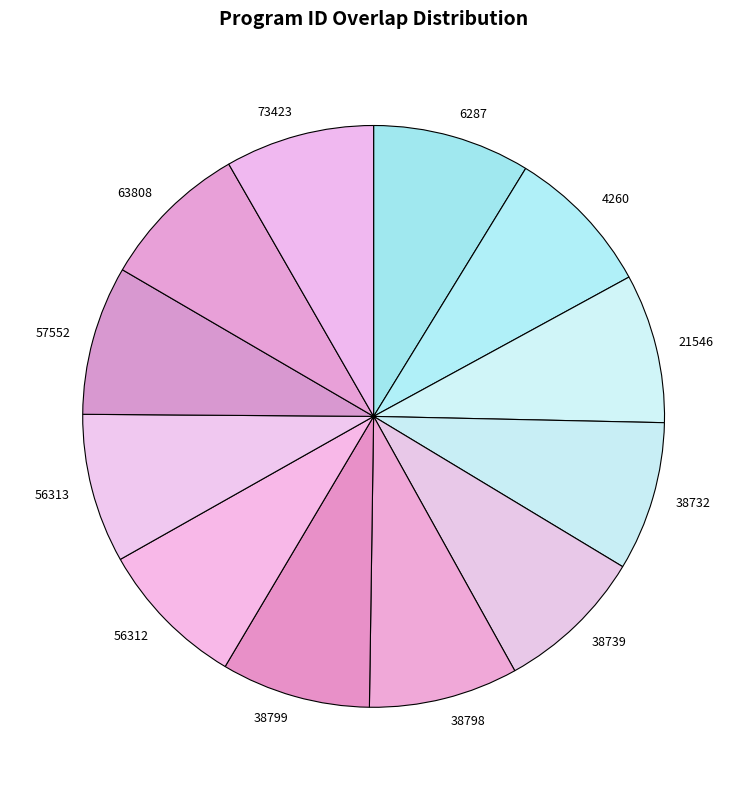

Does 6287 represent more than half of the total?

No